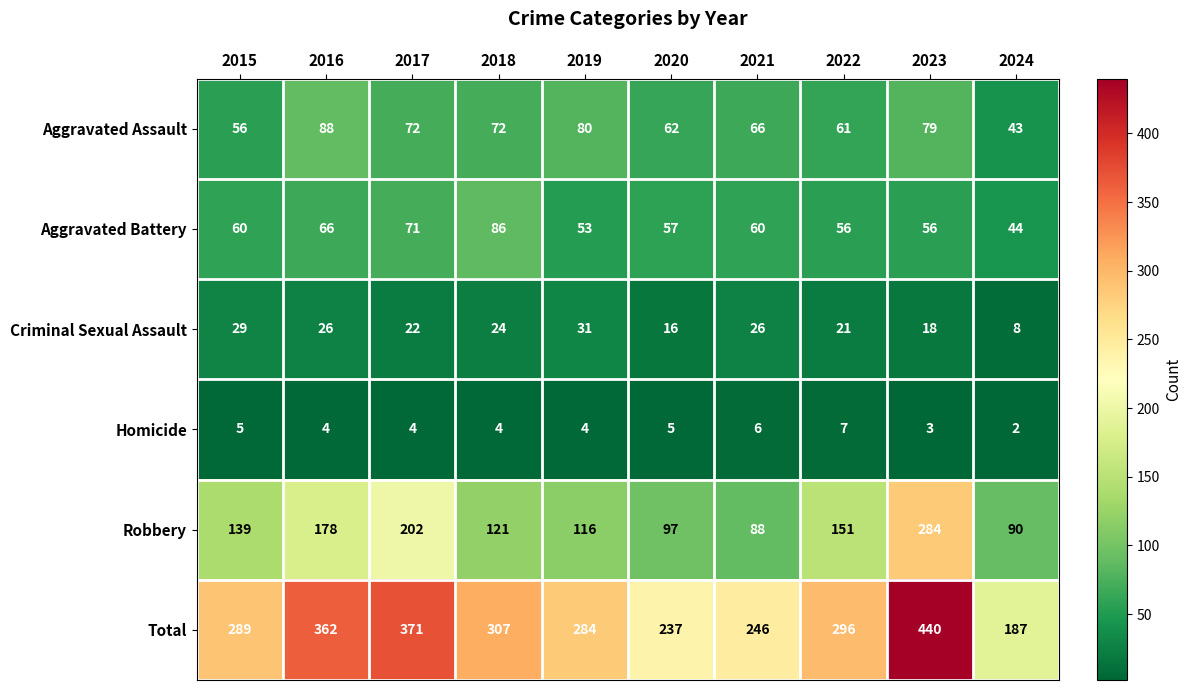

What is the average value of the Robbery series?

147